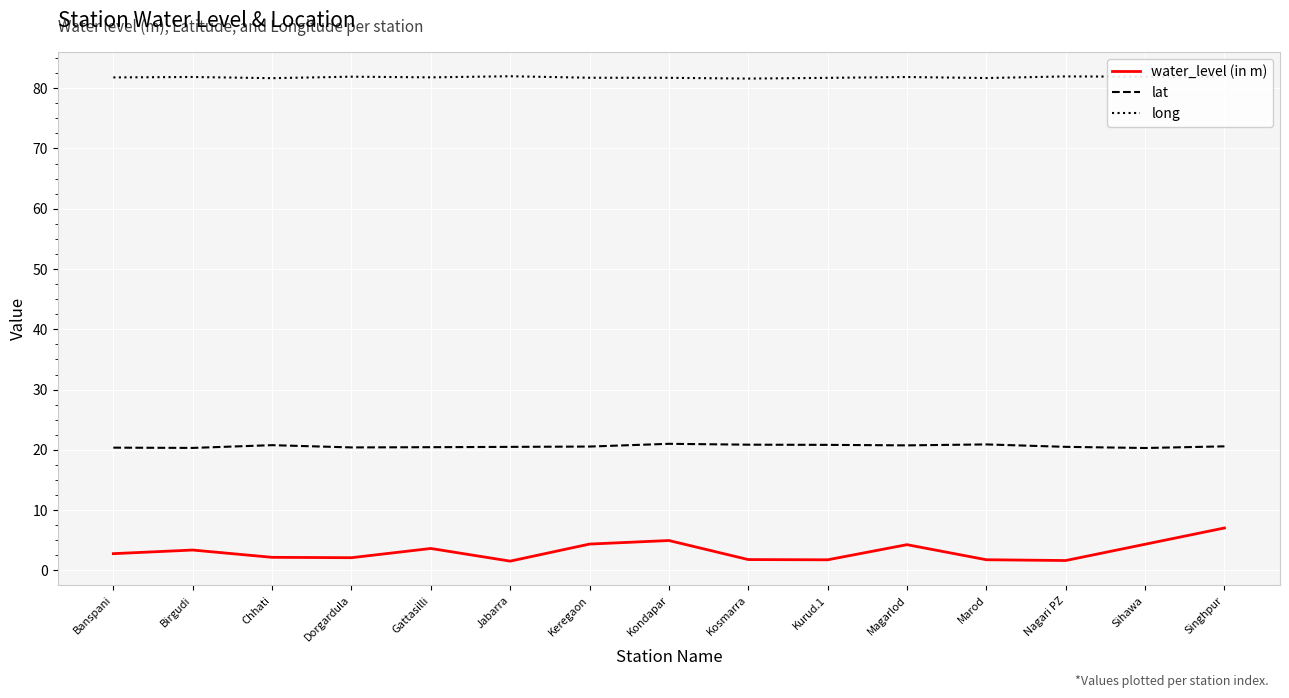

The value of lat at Jabarra is 20.5. True or false?

True